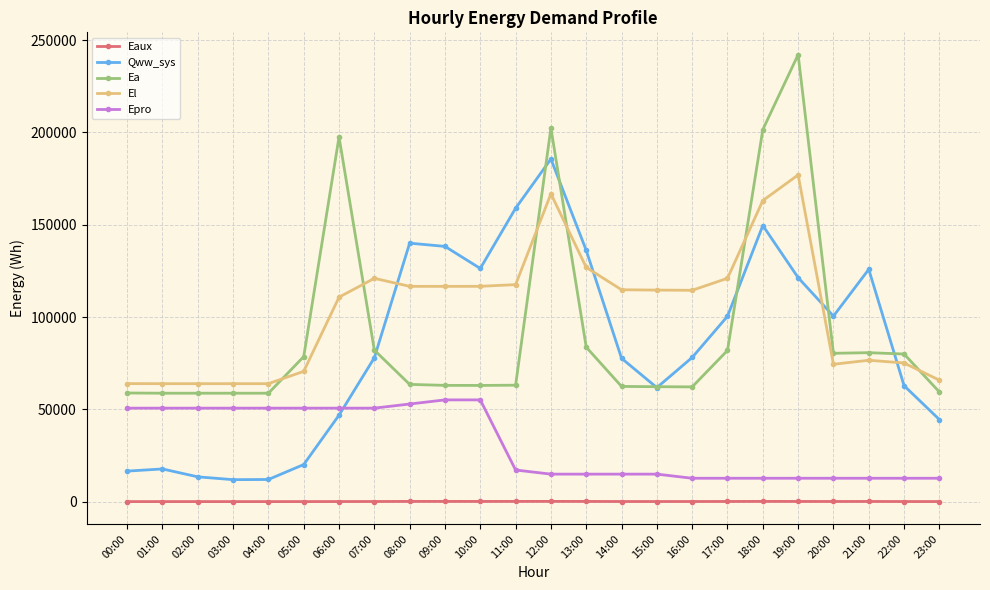

True or false: Qww_sys has more than 0 interior local peaks.

True